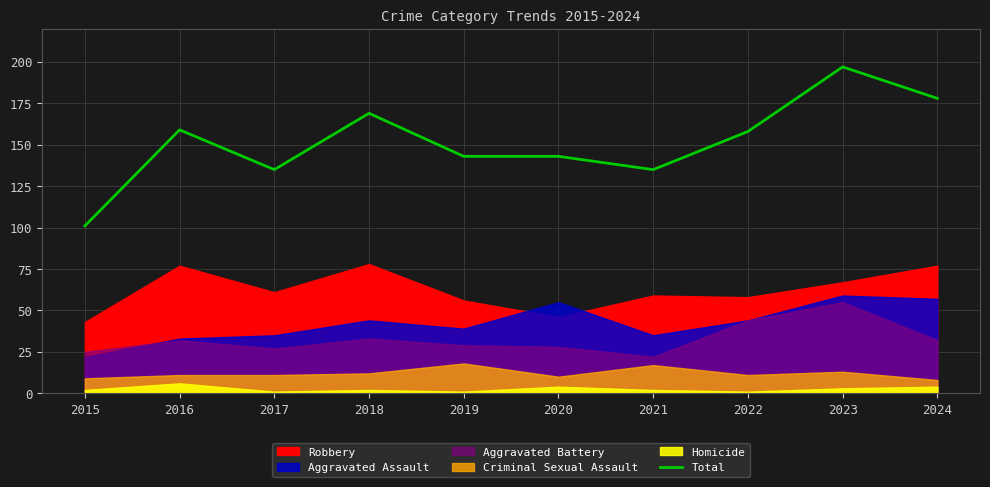

Does the chart have visible grid lines?

Yes